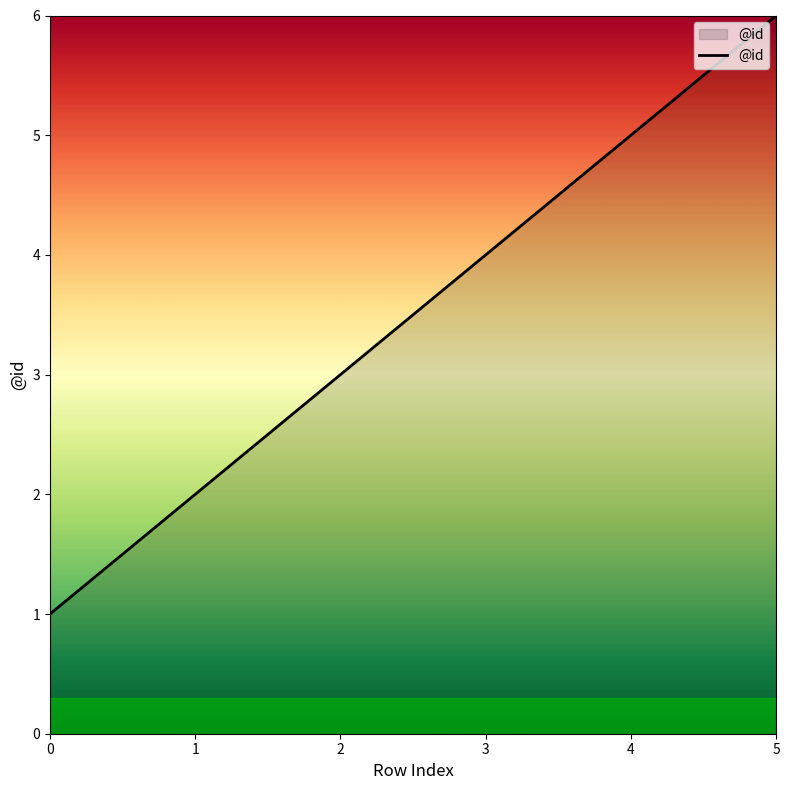

Does the chart display data point markers on the line(s)?

No